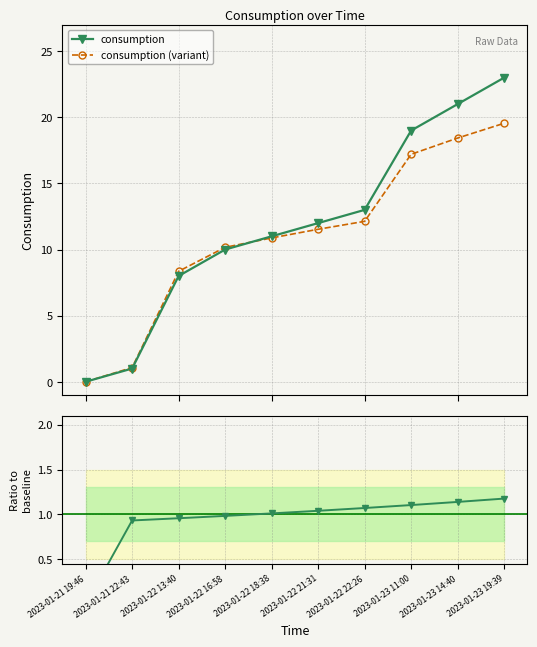

Count the number of data series in this chart.

2